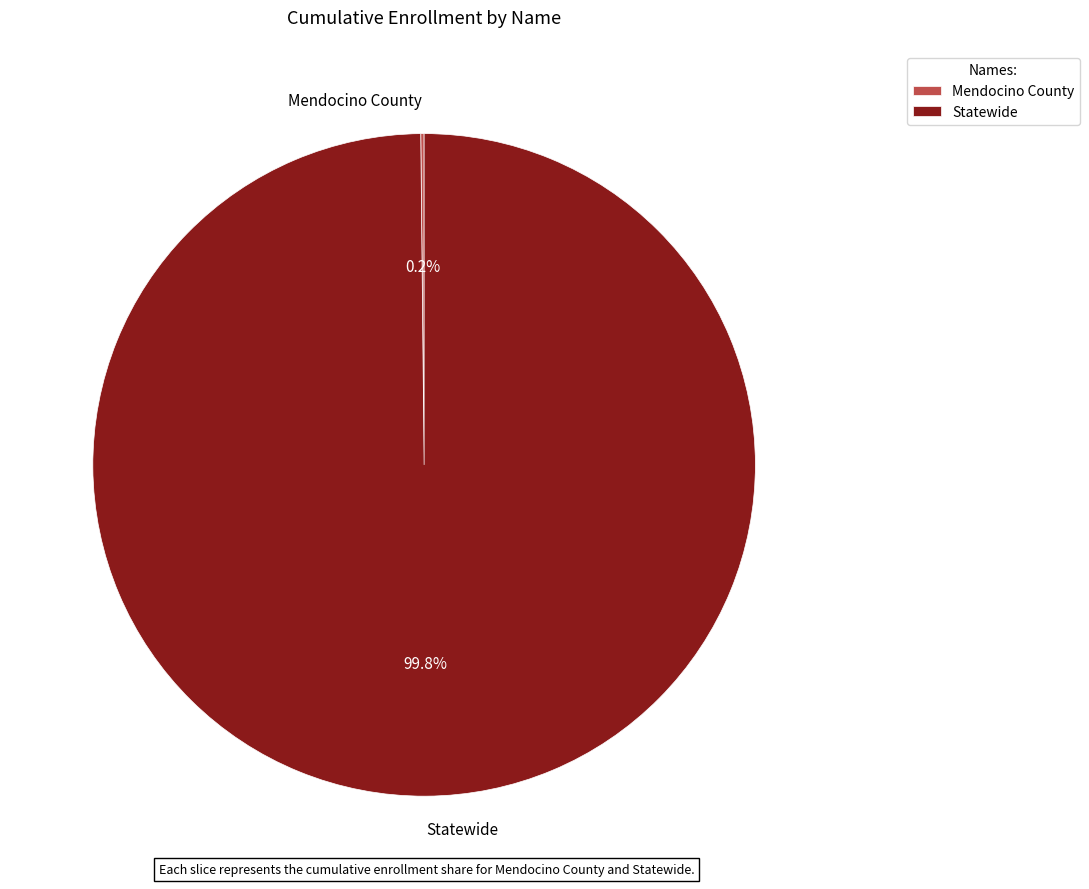

What is the largest slice in the pie chart?

Statewide